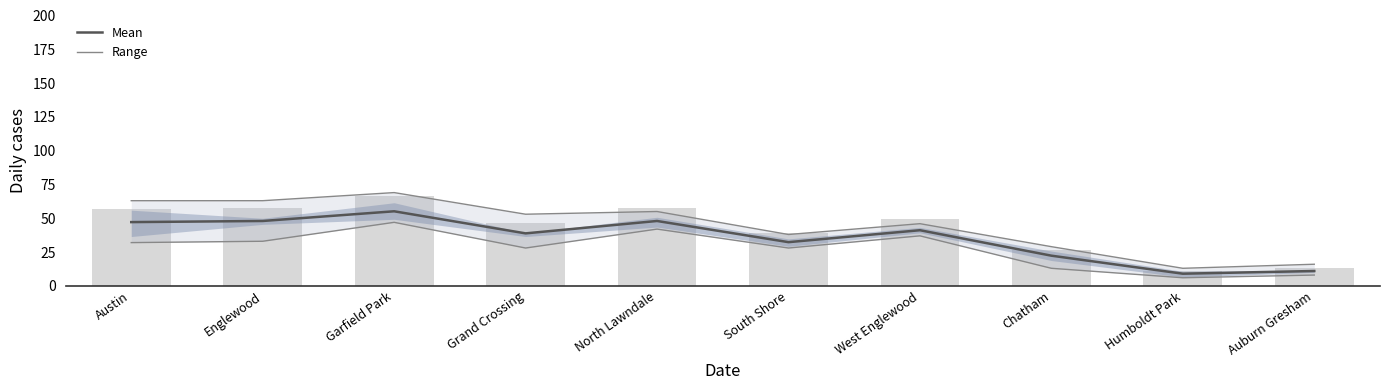

Is the value of Range at West Englewood greater than the value of Mean at North Lawndale?

No